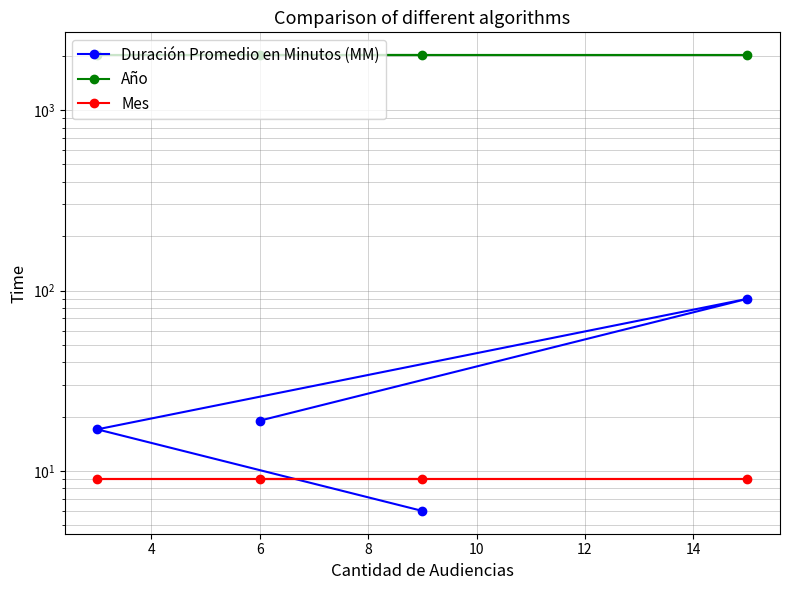

How many distinct data groups are displayed?

3